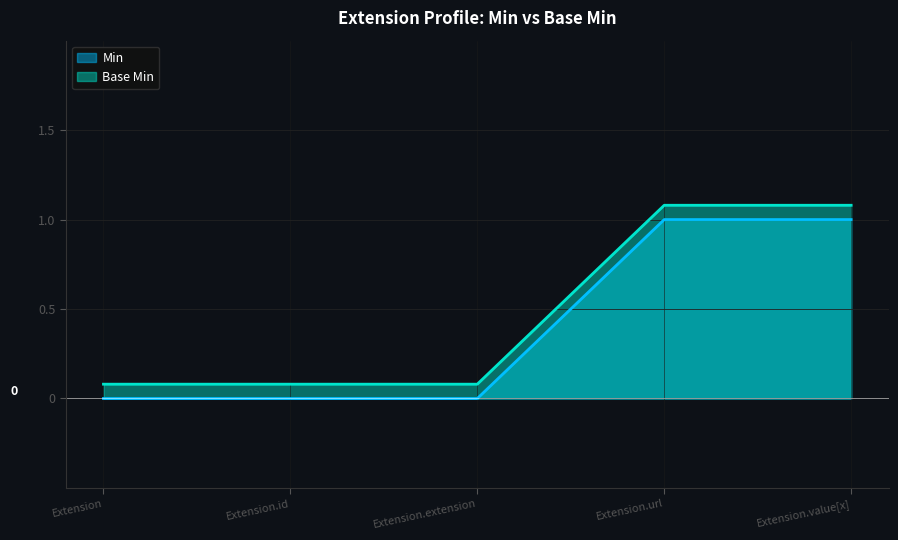

True or false: Base Min and Min cross at least once.

False